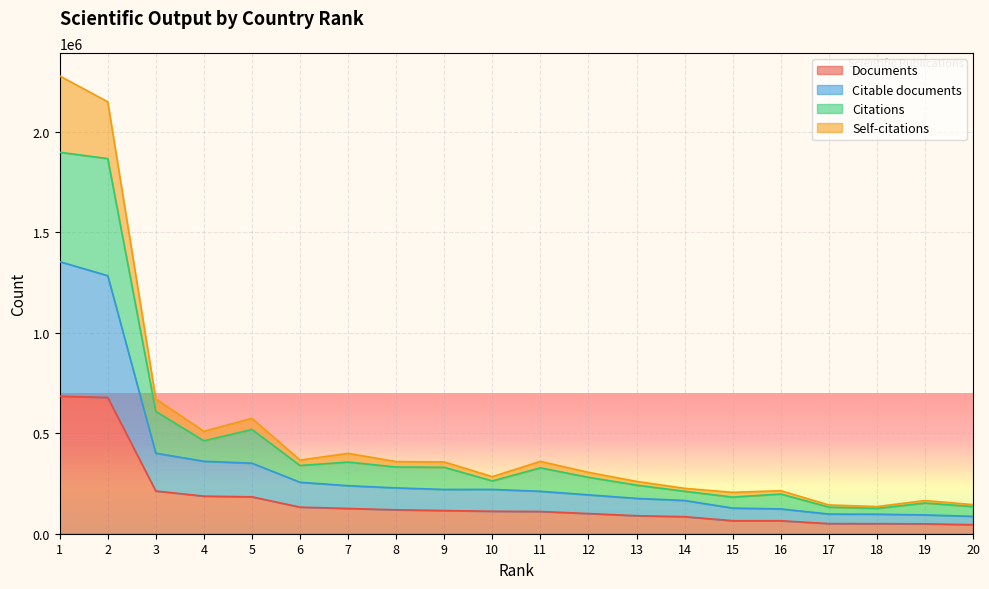

Reading left to right, list all the values displayed in this chart.

Documents: 684048	678197	212519	187014	183640	132308	125709	118951	115384	111820	110579	100364	89544	84887	64744	64539	50338	49930	49033	44895
Citable documents: 1353925	1283993	400778	360588	350945	256142	238952	228050	220334	220606	211106	193497	175786	165317	127580	123322	97788	97156	93616	86449
Citations: 1898235	1866772	608523	462426	518627	339563	356486	332090	330476	262703	327844	280865	241913	211246	182251	197643	132510	126200	152832	135205
Self-citations: 2278000	2149627	671009	509790	574377	366384	400097	358824	357019	284153	360015	305535	260363	225966	205812	214037	143223	135097	165057	144867